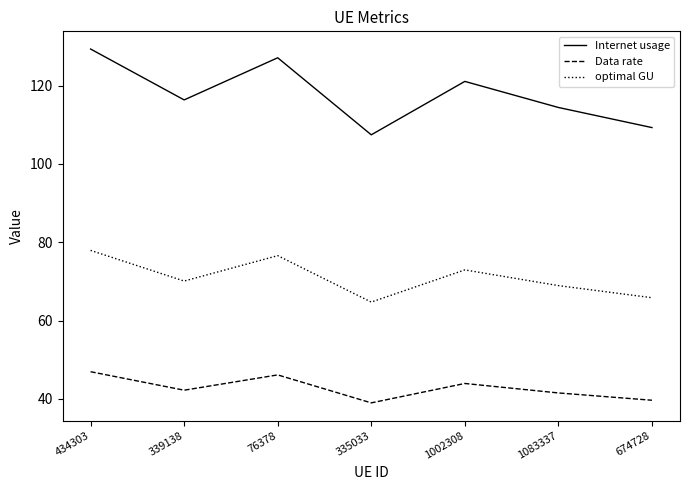

List the labels in order of optimal GU value, largest first.

434303, 76378, 1002308, 339138, 1083337, 674728, 335033